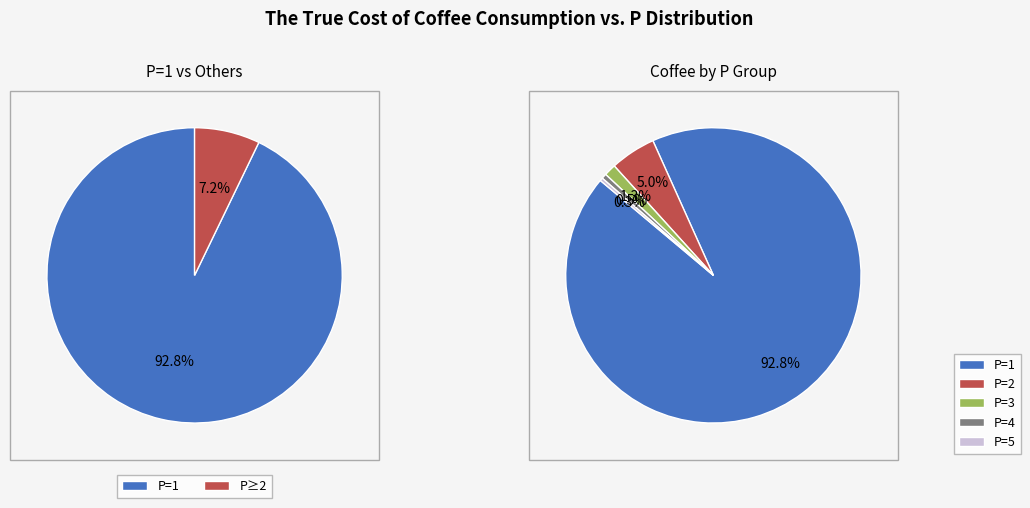

Which category has the smallest portion of the pie?

P=5